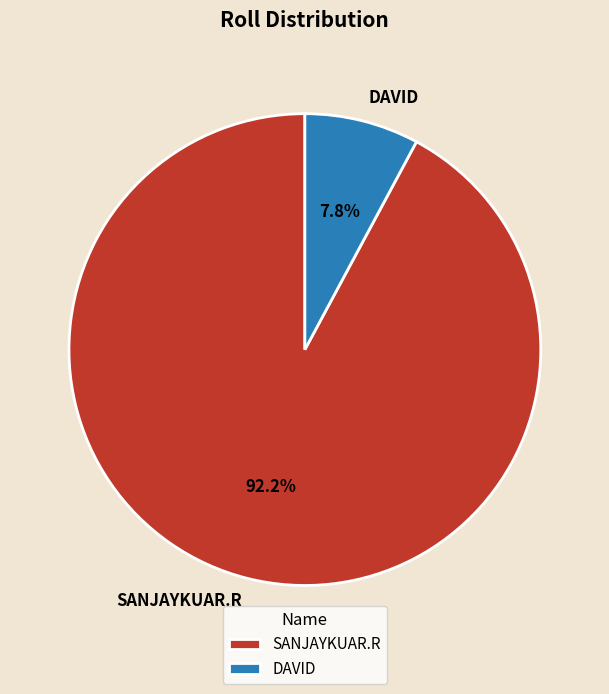

Is it true that DAVID is 8% of the pie?

True